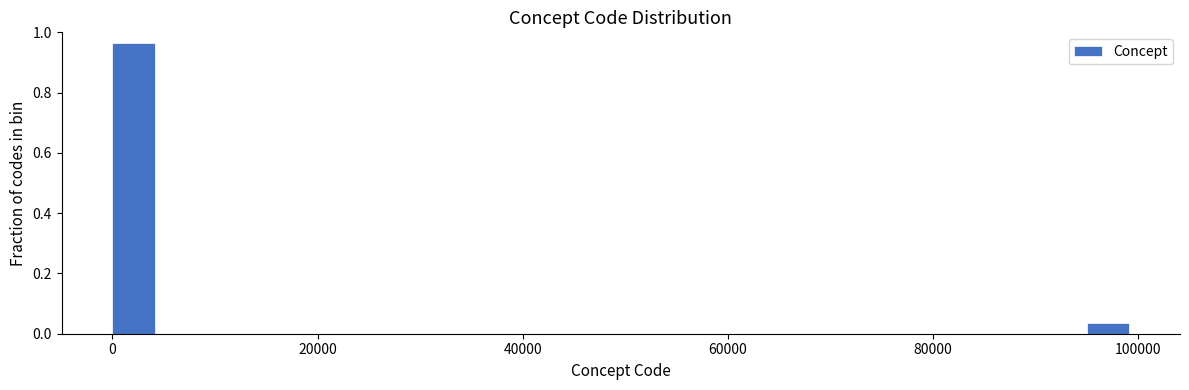

Read against the x-axis, roughly where is the centre of the tallest bar?

2000